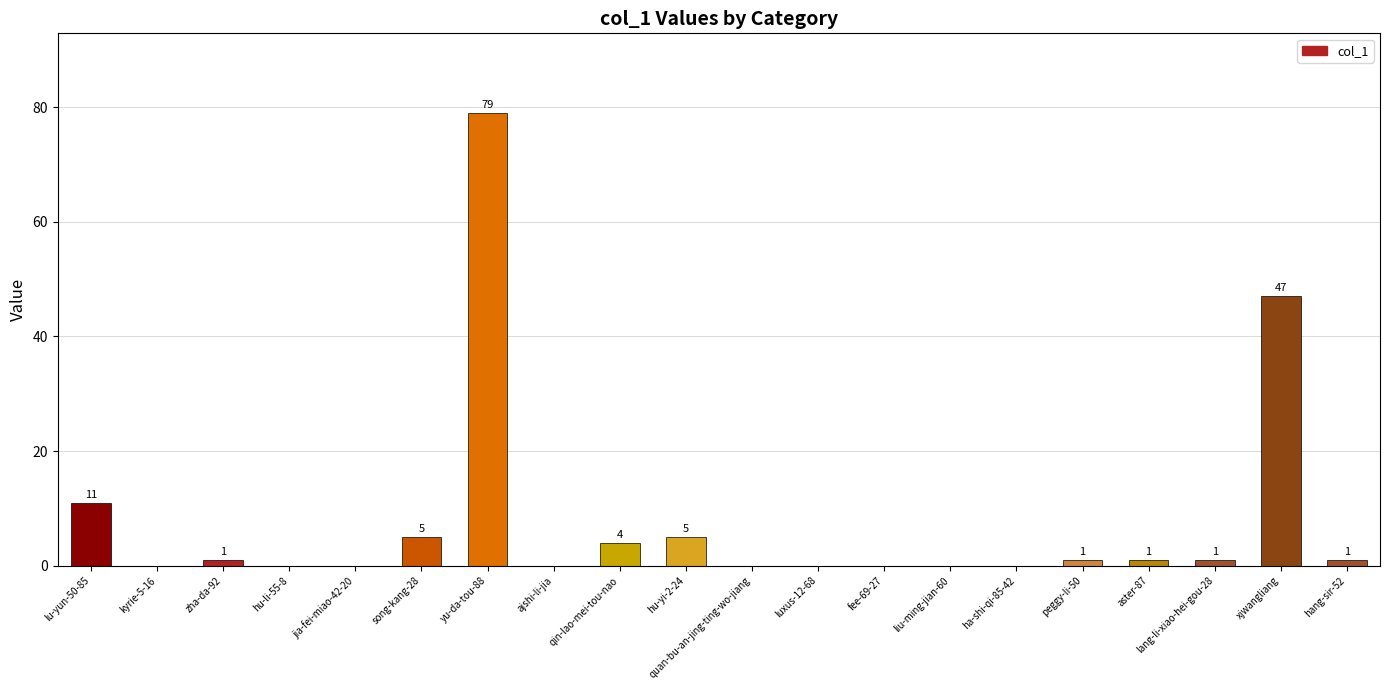

What value does the data have at song-kang-28?

5